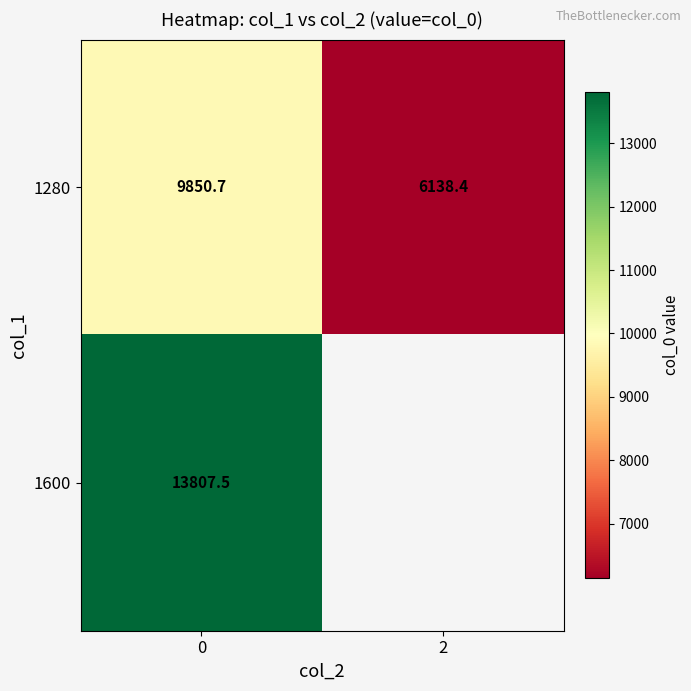

Read the 1600 value at 0.

13807.5